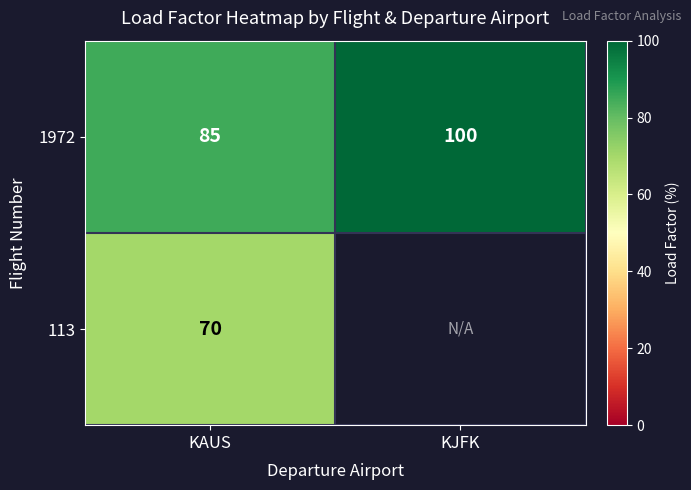

Rank the categories by 1972 value from highest to lowest.

KJFK, KAUS